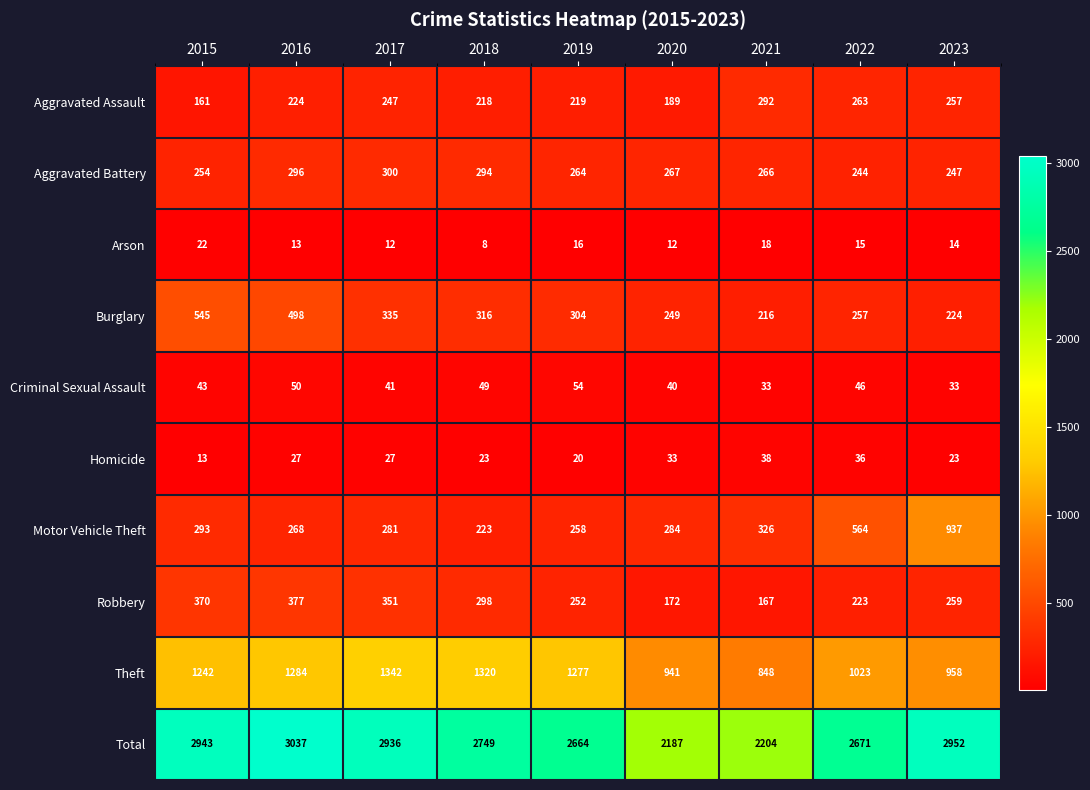

At how many categories does at least one series exceed 669?

9